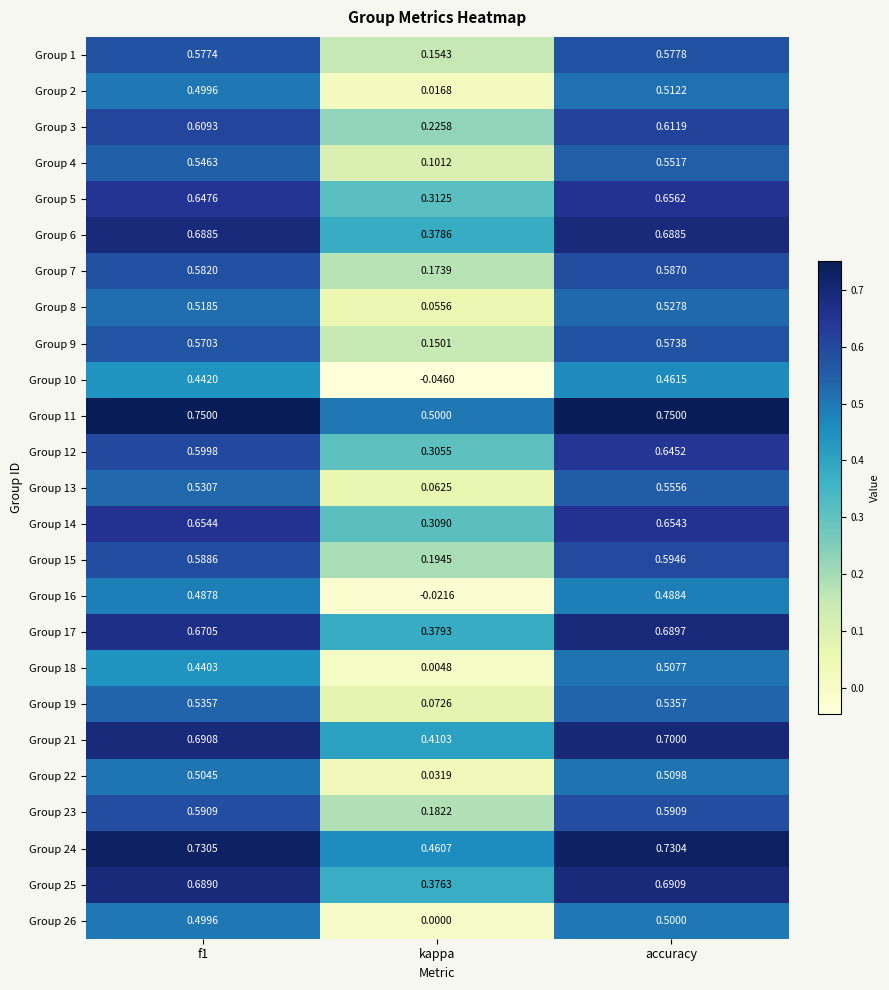

At which label does Group 7 reach its minimum?

kappa